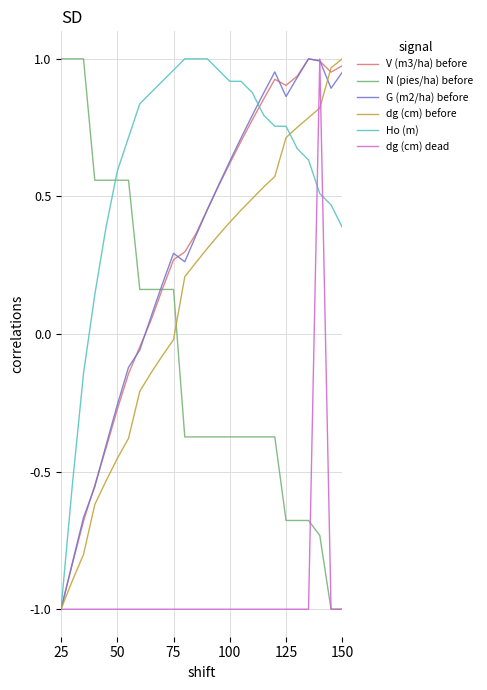

What is the minimum value shown in the chart?

-1.0